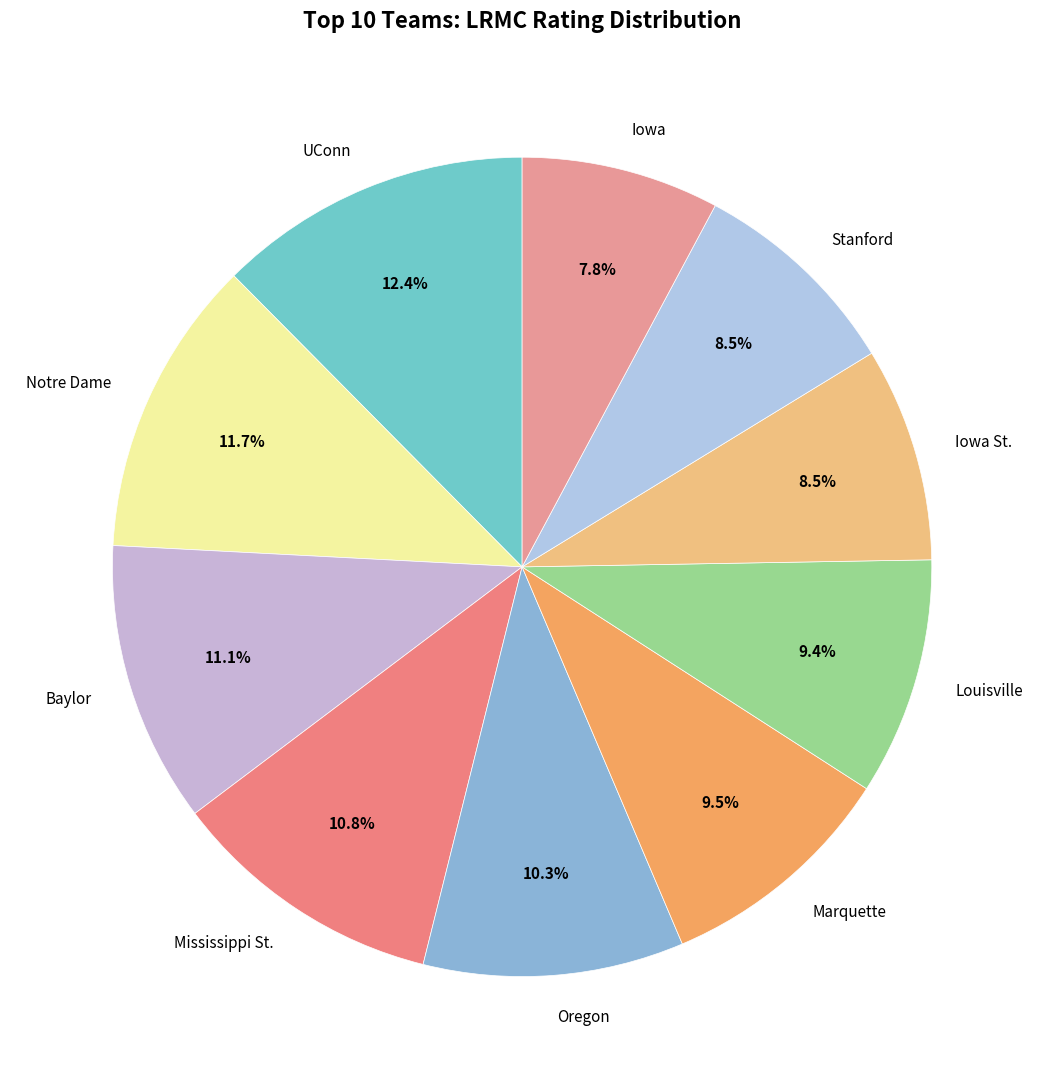

Does UConn account for over 50% of the chart?

No